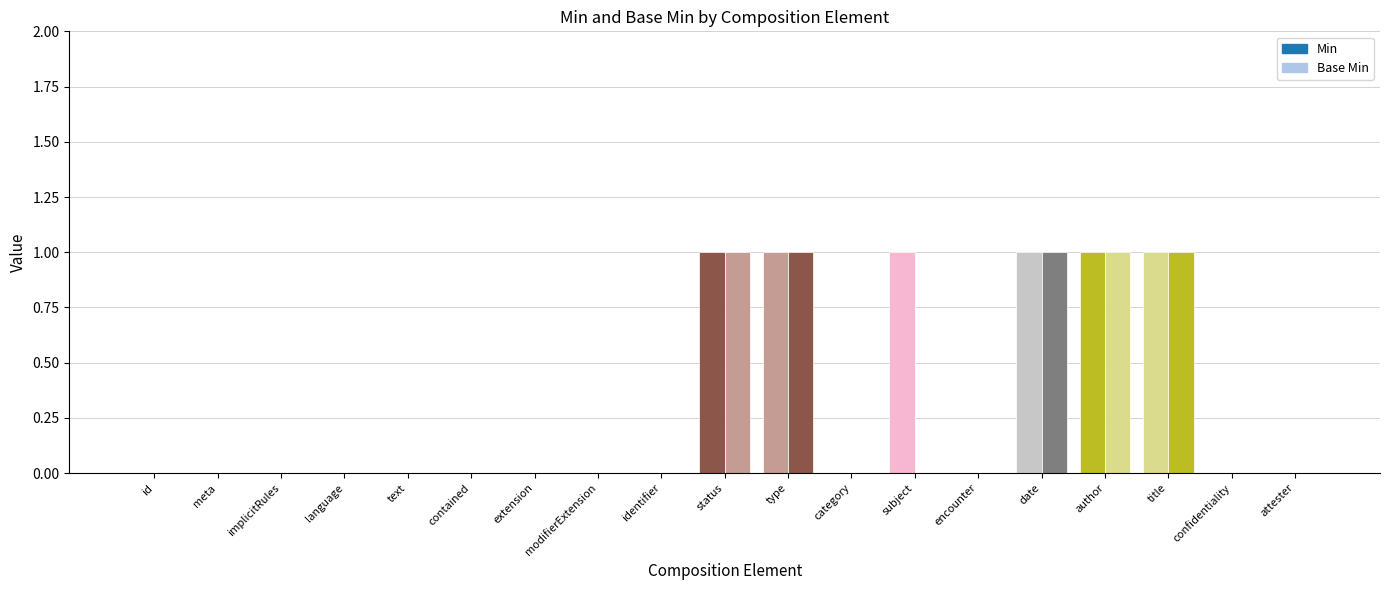

How many bars are there in total?

38